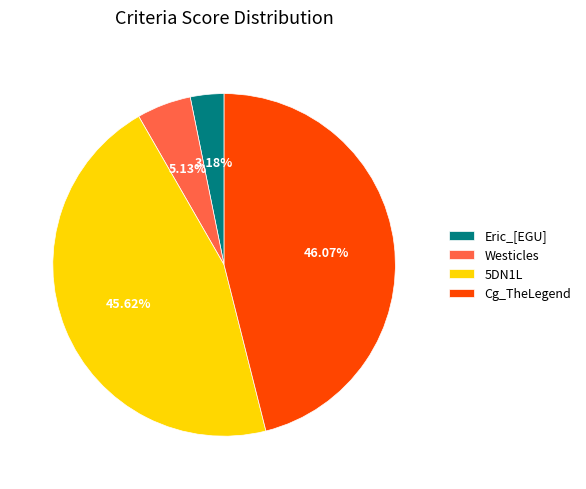

How many slices are in this pie chart?

4